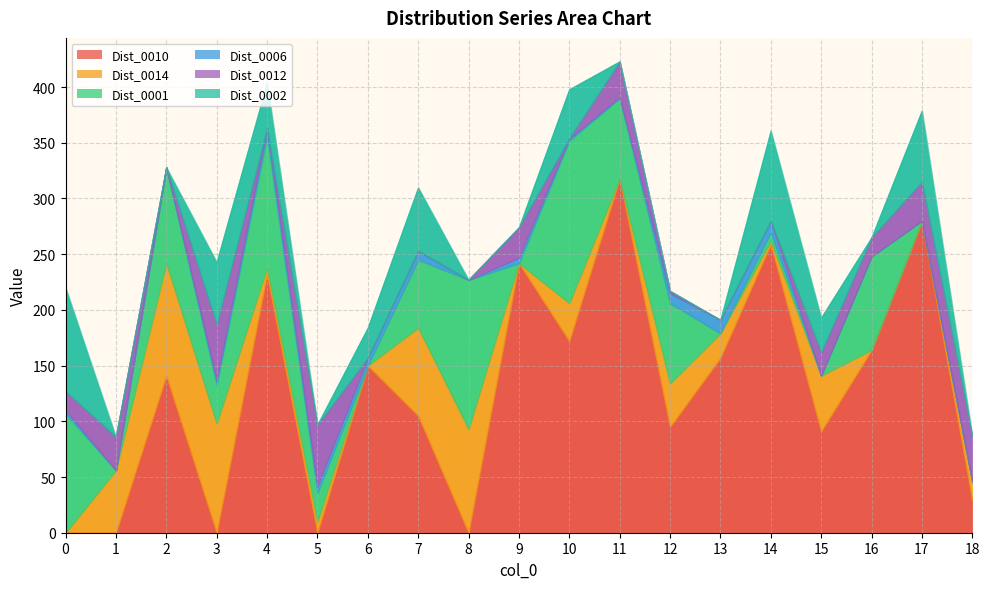

True or false: Dist_0006 has more than 2 interior local peaks.

True